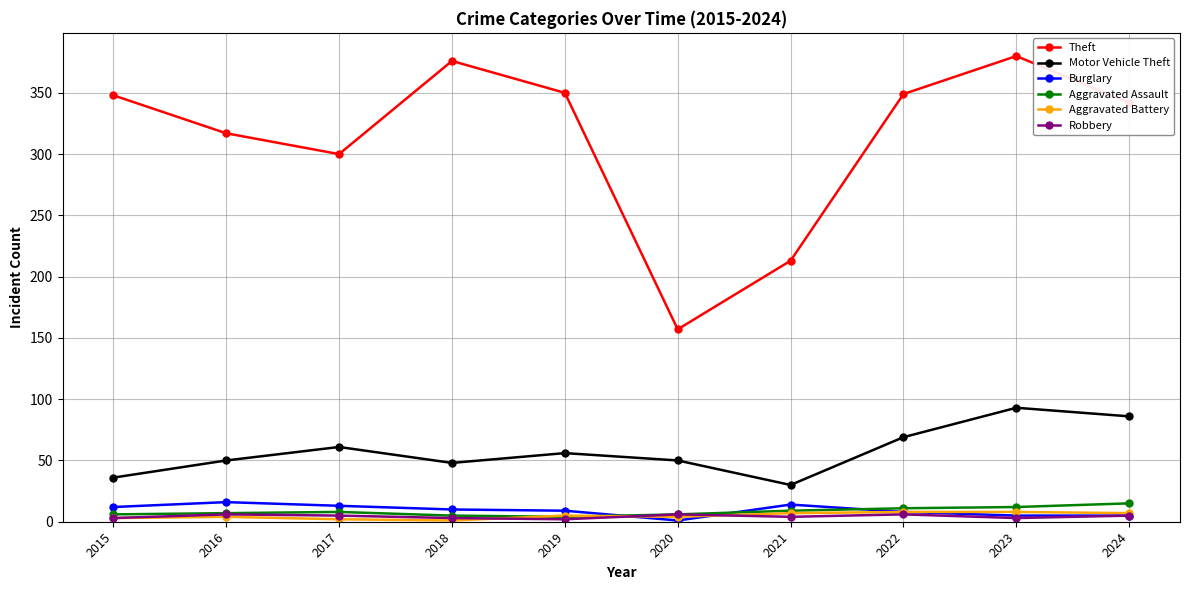

Which series has the largest range (max minus min)?

Theft